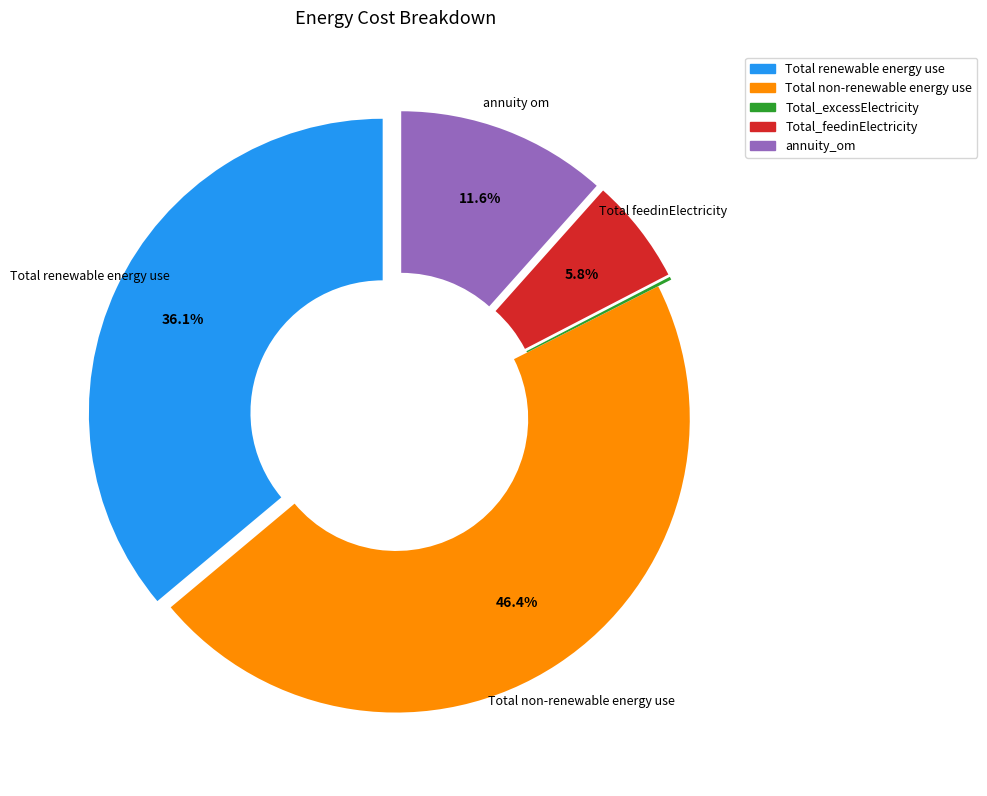

True or false: Total non-renewable energy use accounts for 53% of the total.

False